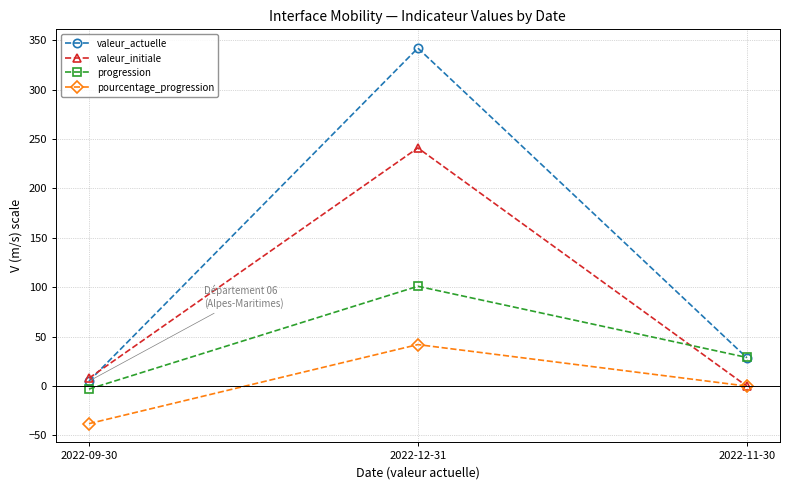

Reading right to left, list all the values displayed in this chart.

valeur_actuelle: 2022-11-30=28.8	2022-12-31=342.0	2022-09-30=5.0
valeur_initiale: 2022-11-30=0.0	2022-12-31=241.0	2022-09-30=8.0
progression: 2022-11-30=29.0	2022-12-31=101.0	2022-09-30=-3.0
pourcentage_progression: 2022-11-30=0.0	2022-12-31=42.0	2022-09-30=-38.0